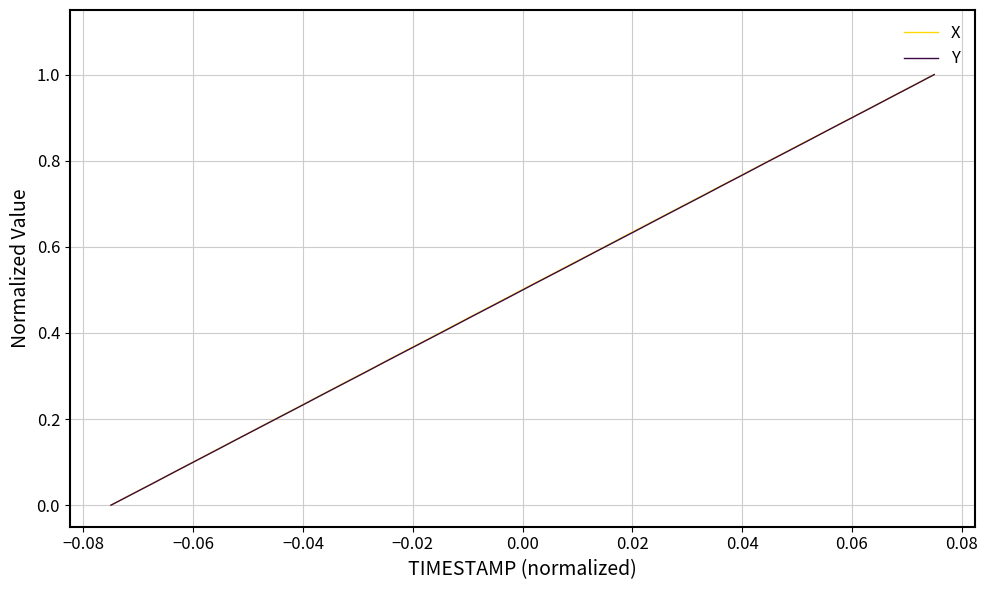

How many categories are shown in the chart?

40